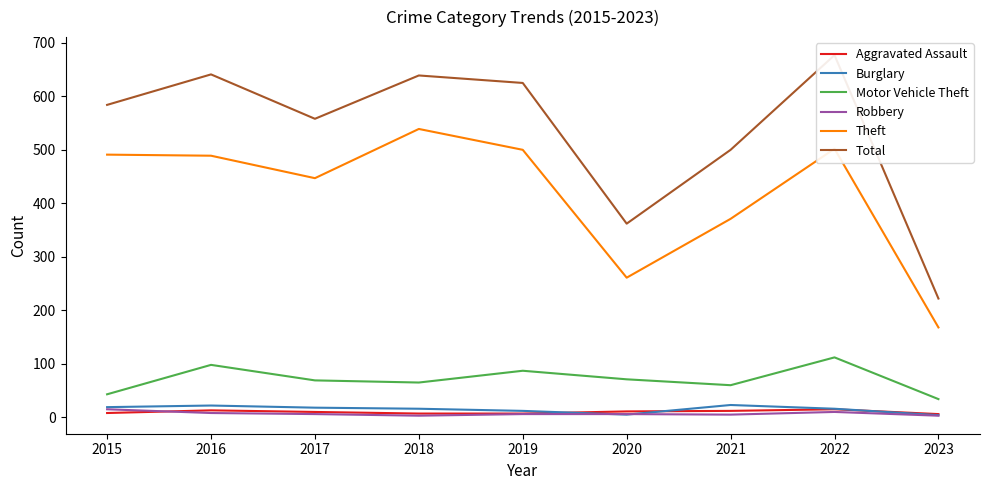

How many interior local valleys does the Theft series have?

2